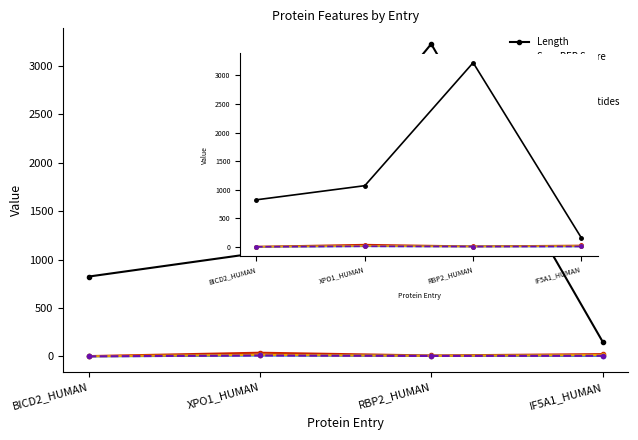

Count the number of categories in the chart.

4